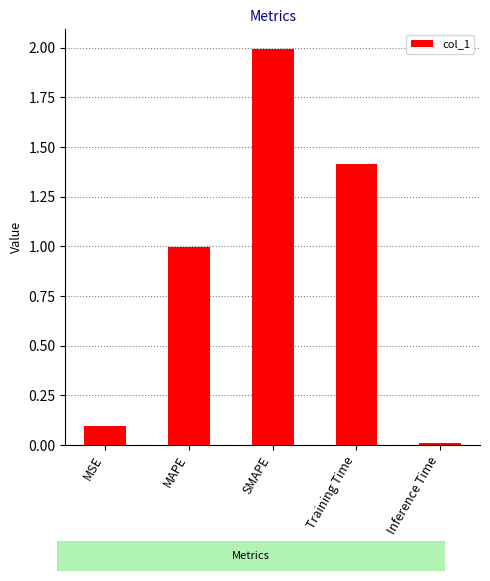

Where is the data nearest to the value 1?

MAPE